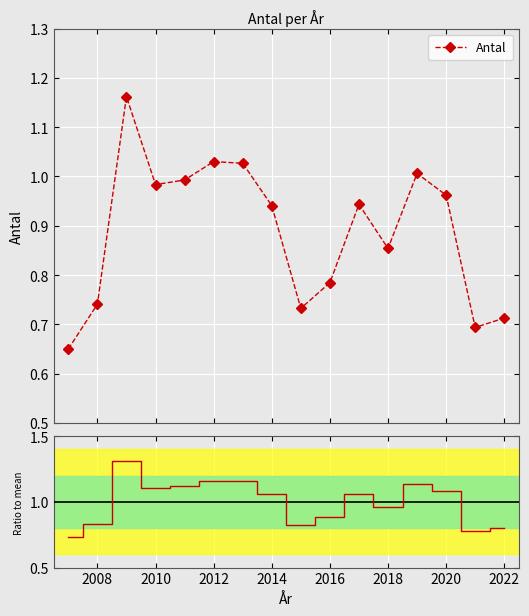

In Ratio to mean, how many points are lower than both neighbors (excluding endpoints)?

4